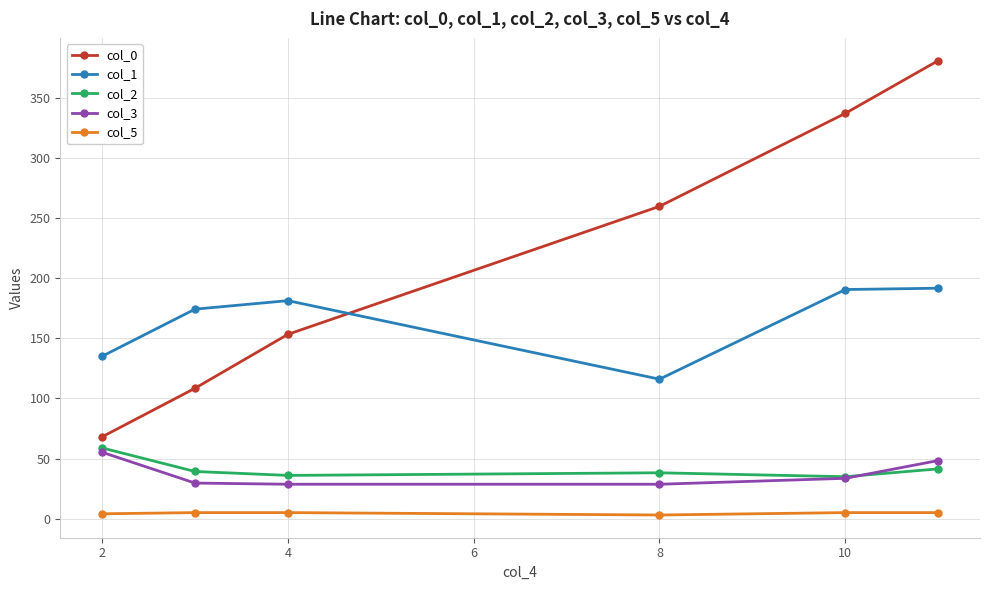

Which series has the widest spread of values?

col_0